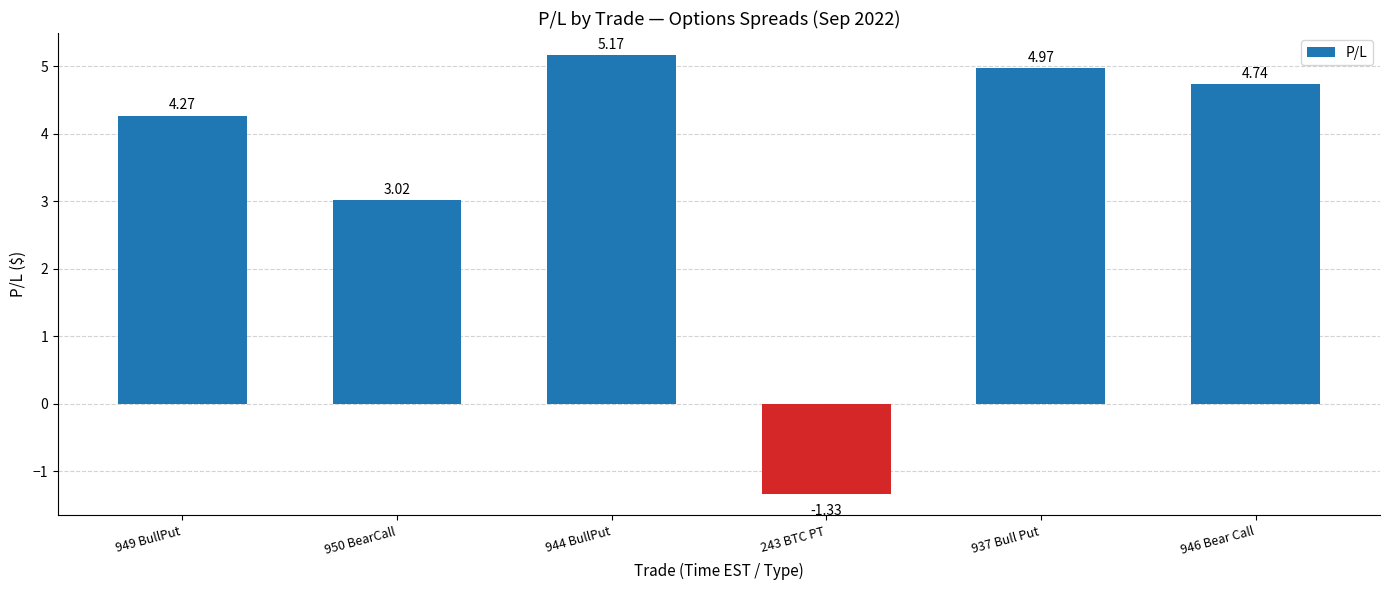

What is the difference between the second highest and minimum values?

6.3